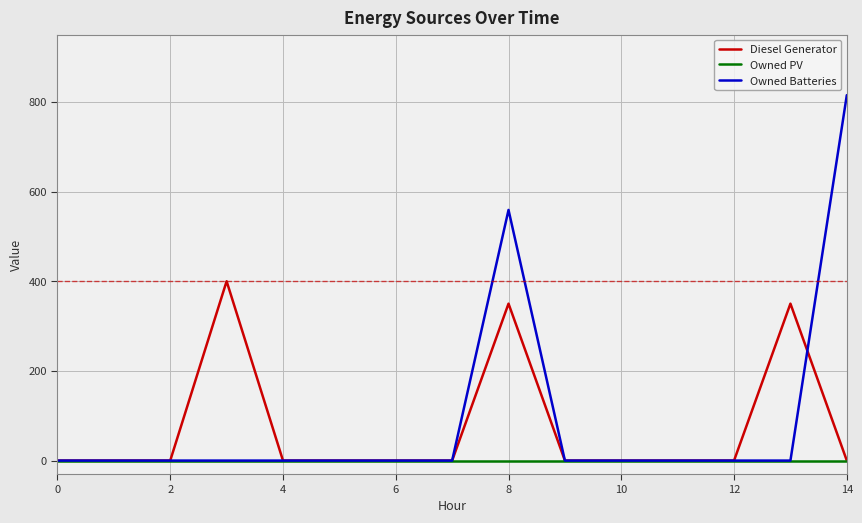

What are all the series names shown in the legend?

Diesel Generator, Owned PV, Owned Batteries